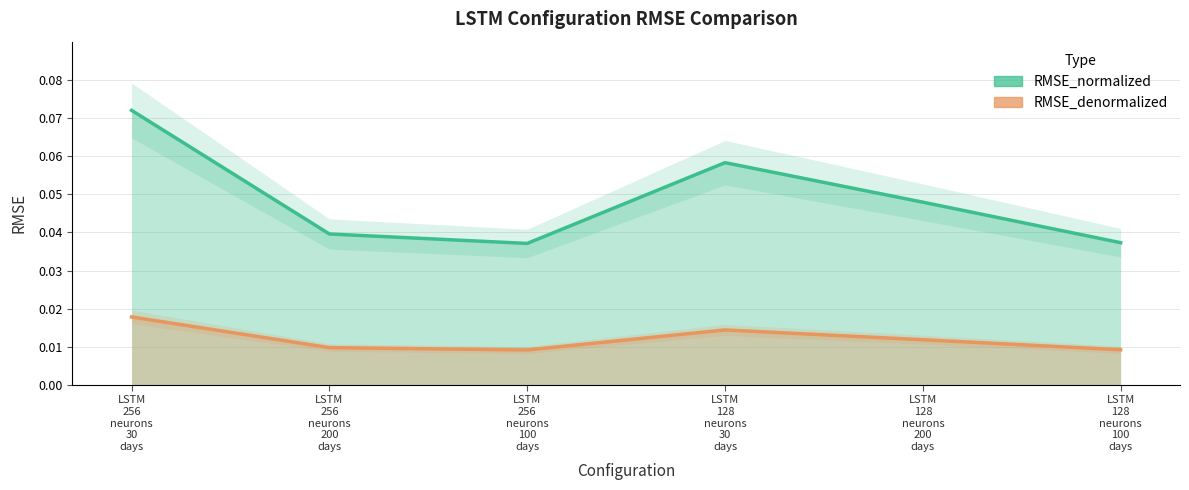

Rank the series at LSTM
128
neurons
100
days from highest to lowest value.

RMSE_normalized, RMSE_denormalized